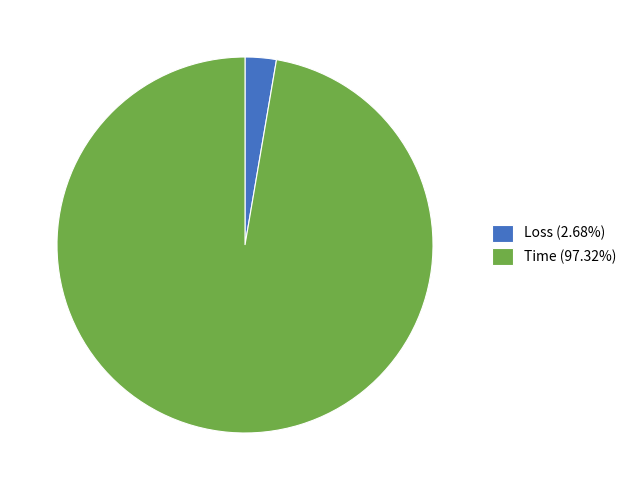

Is Time the majority of the pie?

Yes